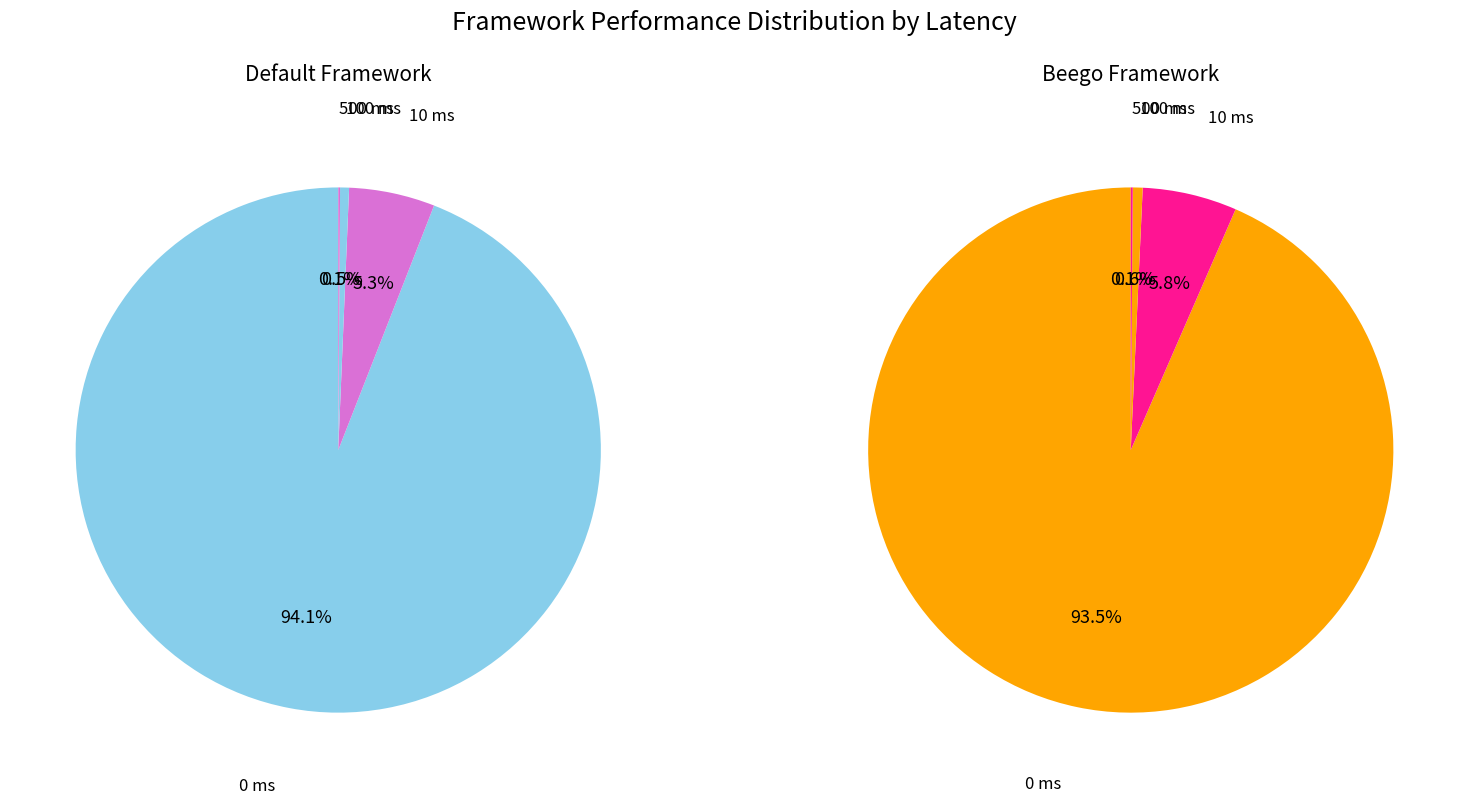

What is the change in value from 100 ms to 500 ms?

-791.5